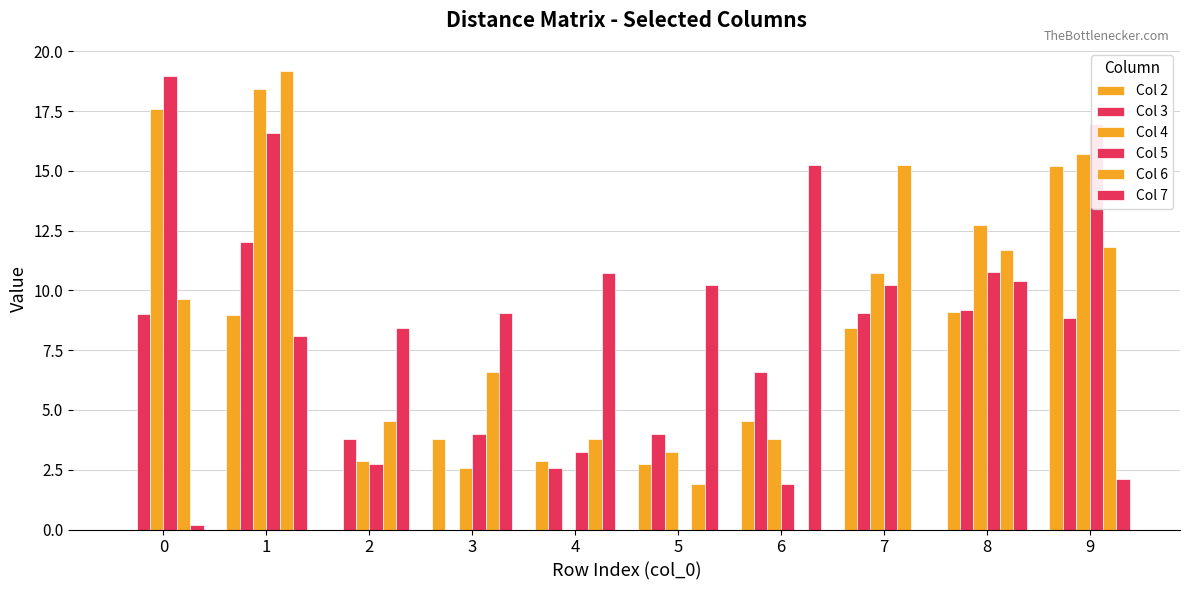

What is the difference between the highest and lowest values at 3?

9.0